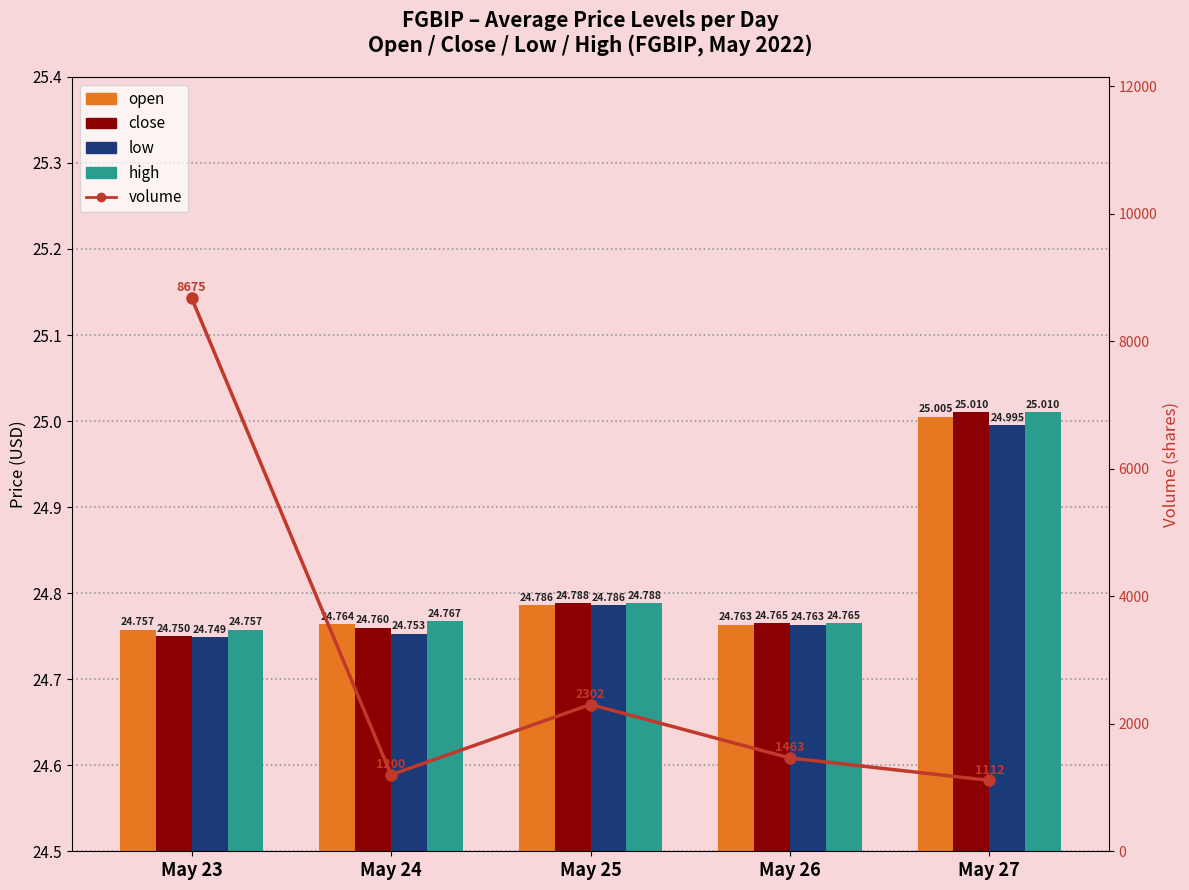

What is the sum of all close values?

124.1